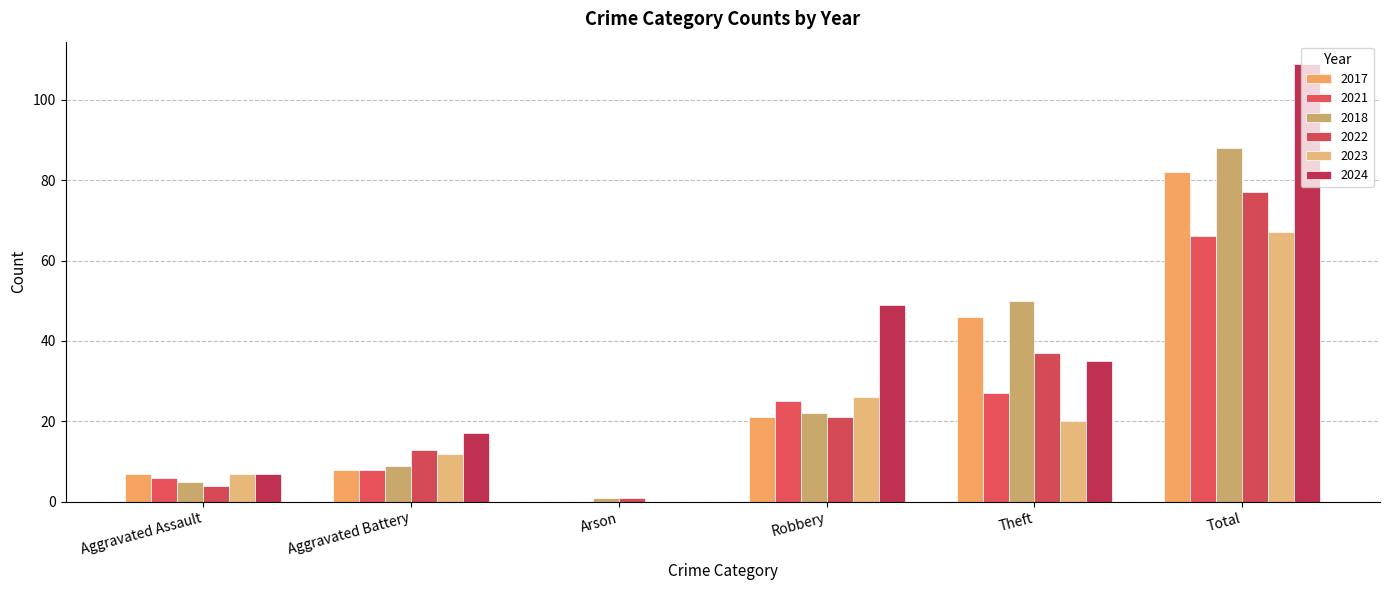

Where does the 2017 series first go above 21?

Theft